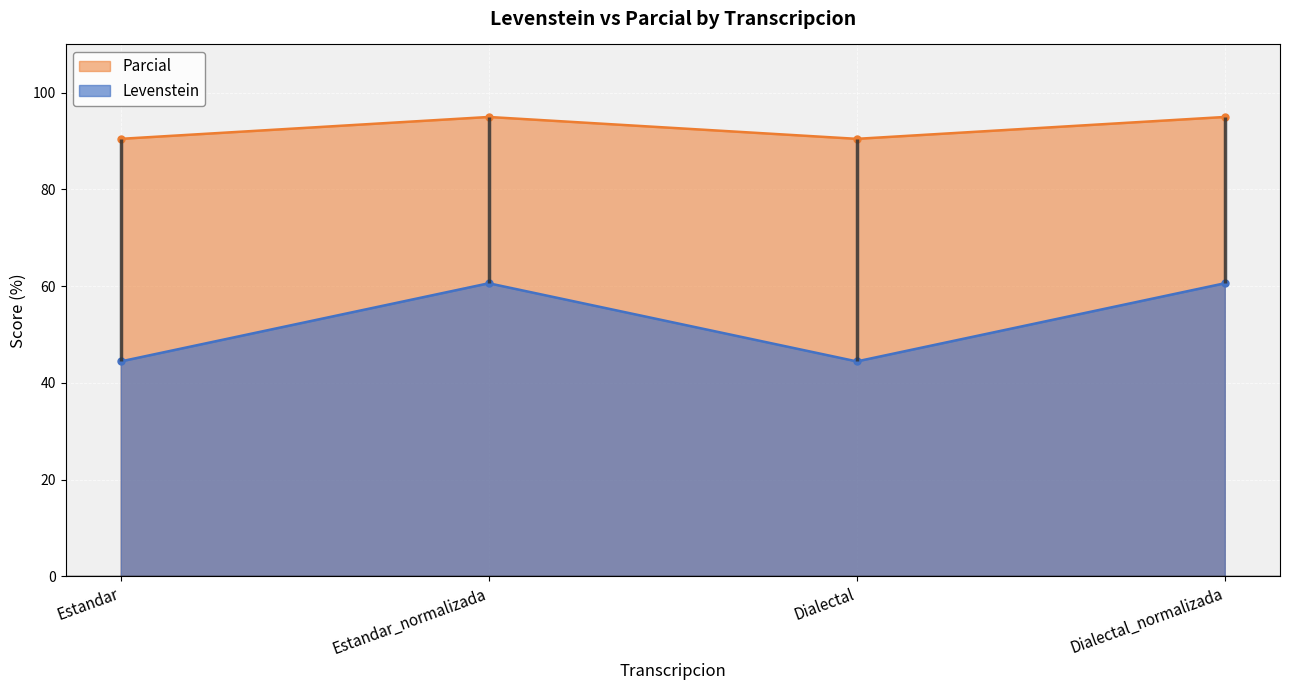

How many interior local peaks does the Levenstein series have?

1